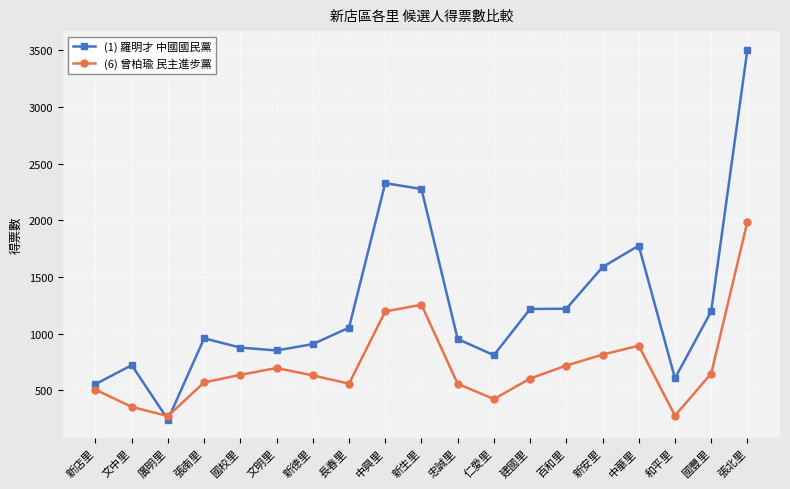

Rank the series at 百和里 from lowest to highest value.

(6) 曾柏瑜 民主進步黨, (1) 羅明才 中國國民黨